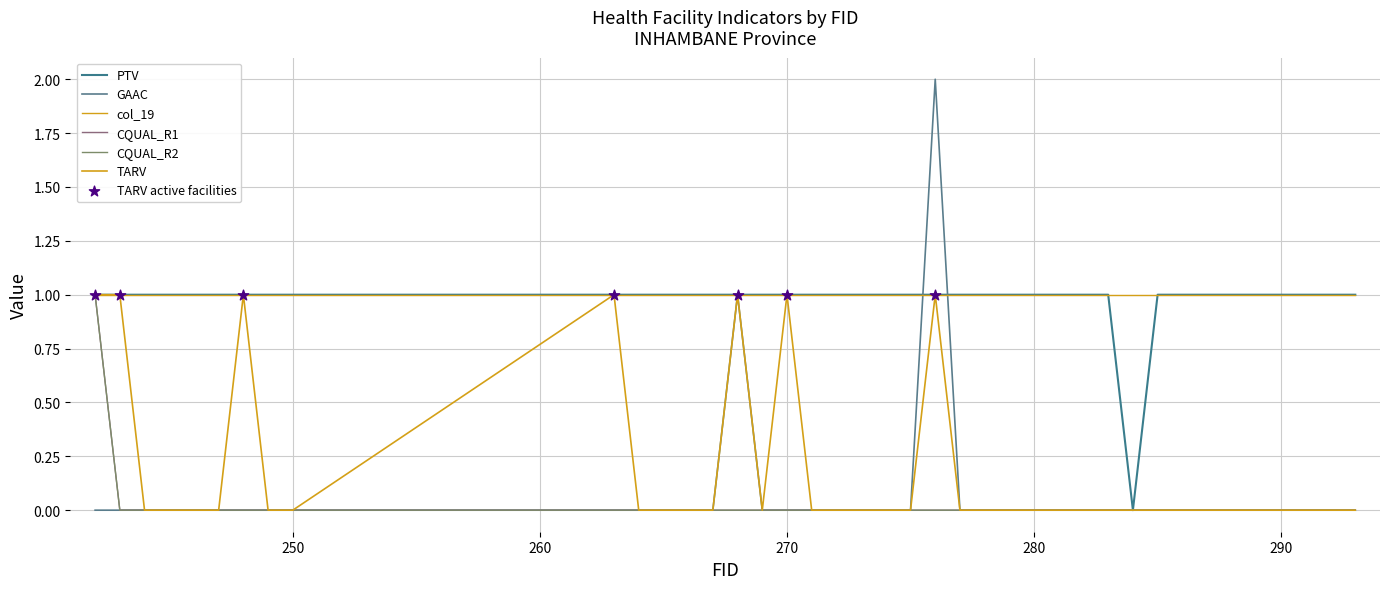

Does the chart have visible grid lines?

Yes